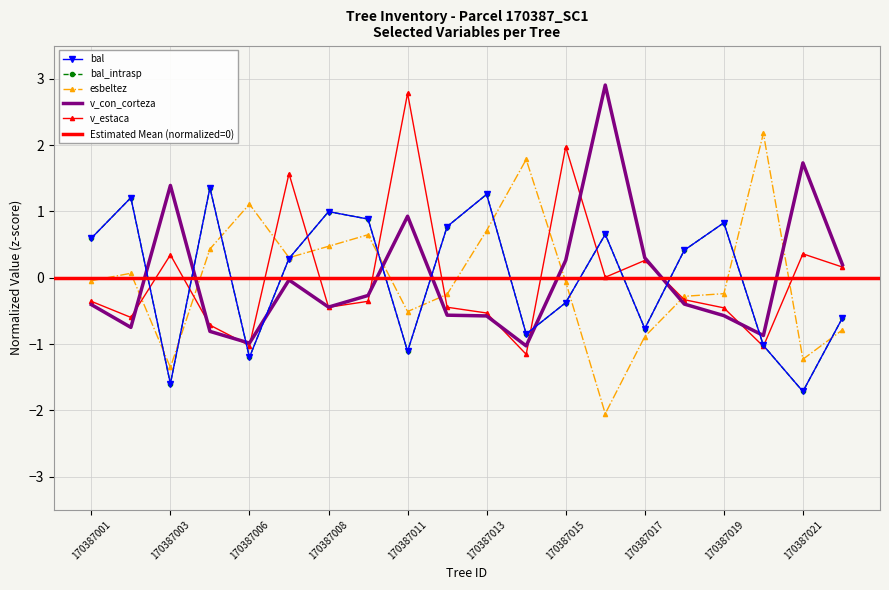

Which series ends up on top after the final intersection of v_estaca and v_con_corteza?

v_con_corteza